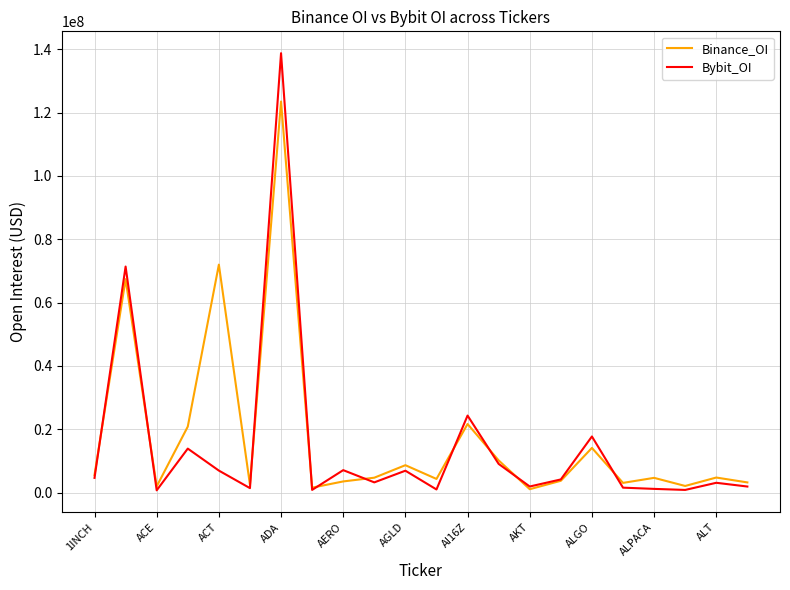

What is the maximum value shown in the chart?

138747321